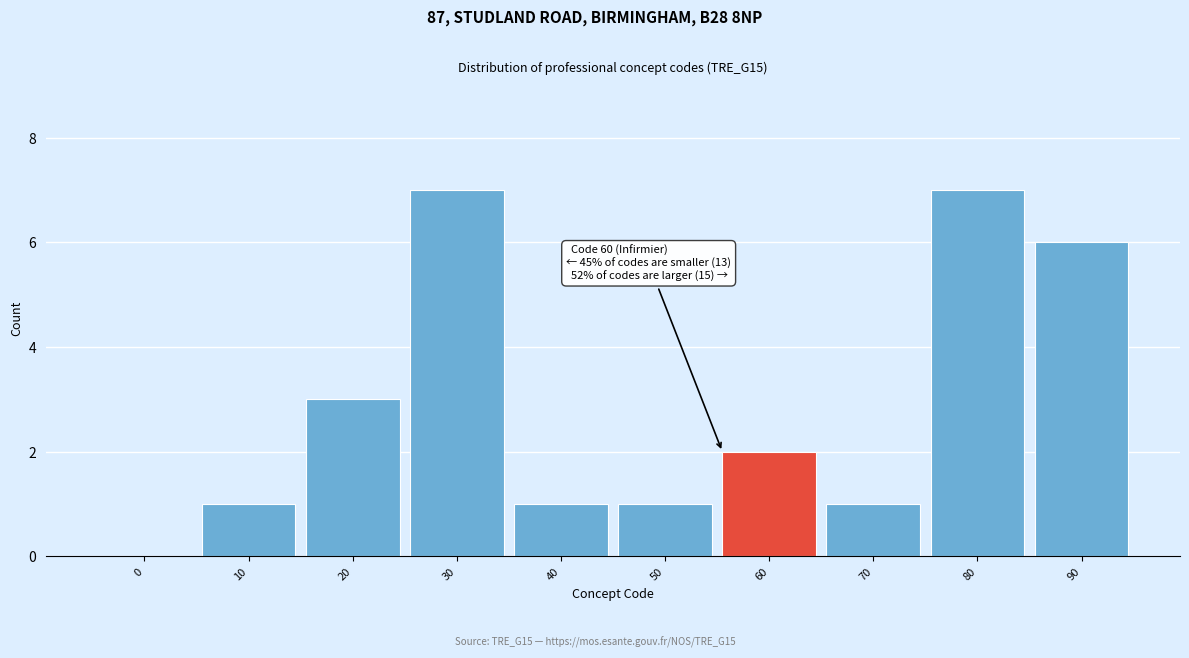

Reading left to right, list all the values displayed in this chart.

0=0	10=1	20=3	30=7	40=1	50=1	60=2	70=1	80=7	90=6